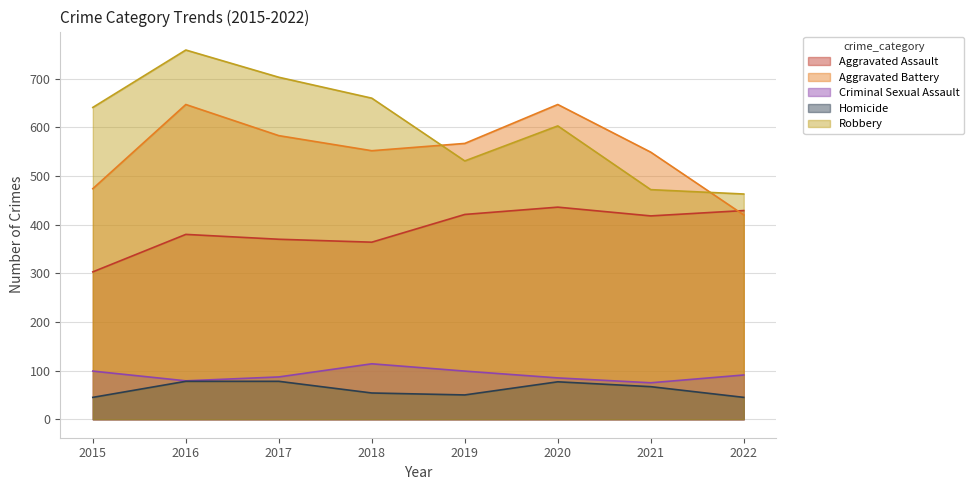

Reading right to left, extract all data points from this chart.

Aggravated Assault: 2022=429	2021=418	2020=436	2019=421	2018=364	2017=370	2016=380	2015=303
Aggravated Battery: 2022=420	2021=549	2020=647	2019=567	2018=552	2017=583	2016=647	2015=474
Criminal Sexual Assault: 2022=91	2021=75	2020=85	2019=99	2018=114	2017=87	2016=79	2015=99
Homicide: 2022=45	2021=67	2020=77	2019=50	2018=54	2017=78	2016=78	2015=45
Robbery: 2022=463	2021=472	2020=603	2019=531	2018=660	2017=703	2016=759	2015=641